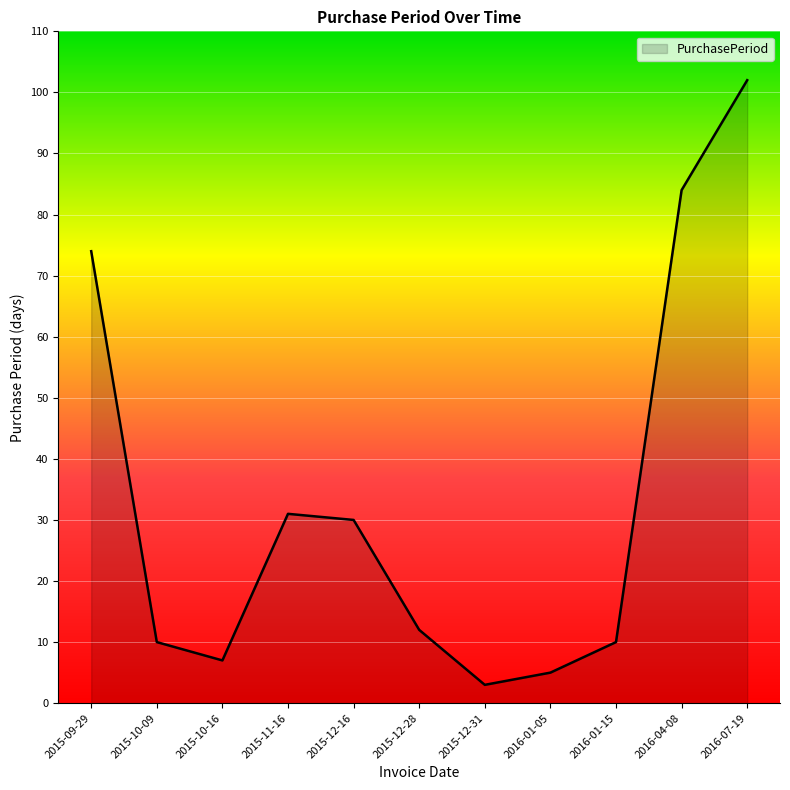

Does the chart display data point markers on the line(s)?

No